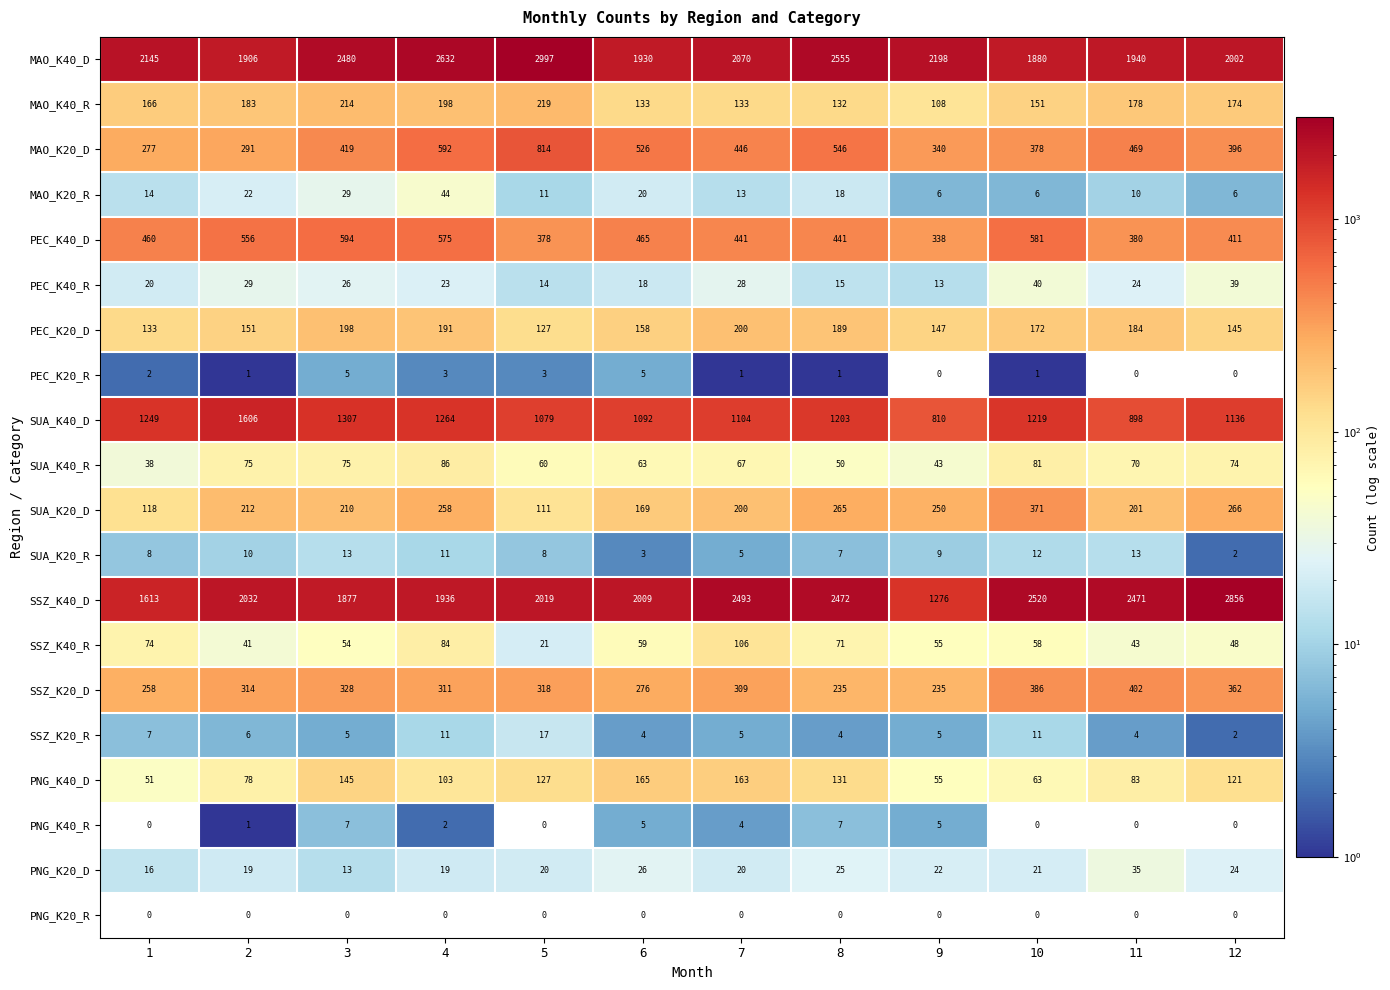

How many series are shown in this chart?

20